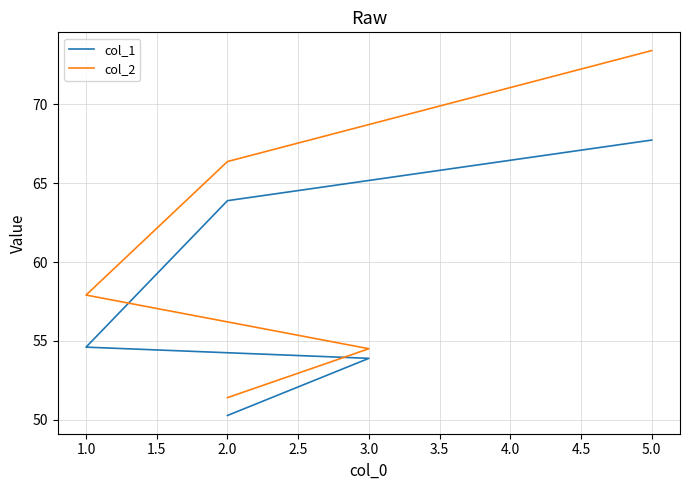

The col_1 series shows 25.6 at 3.0. True or false?

False